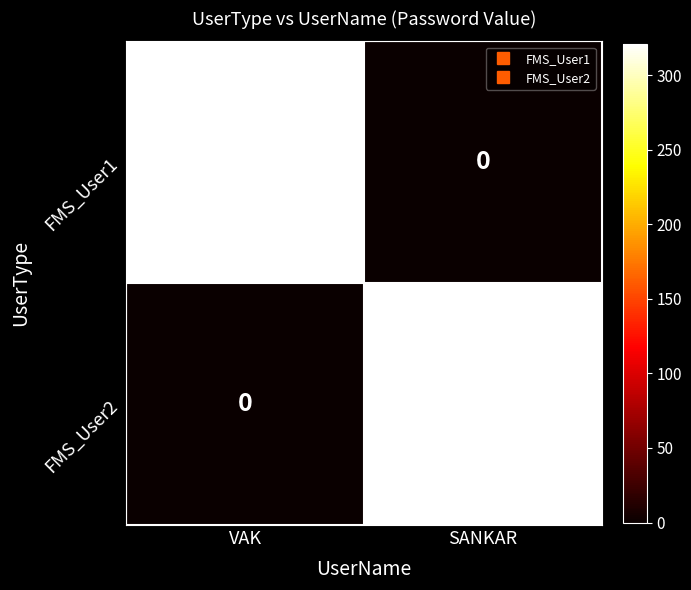

What is the sum of the FMS_User1 values at SANKAR and VAK?

321